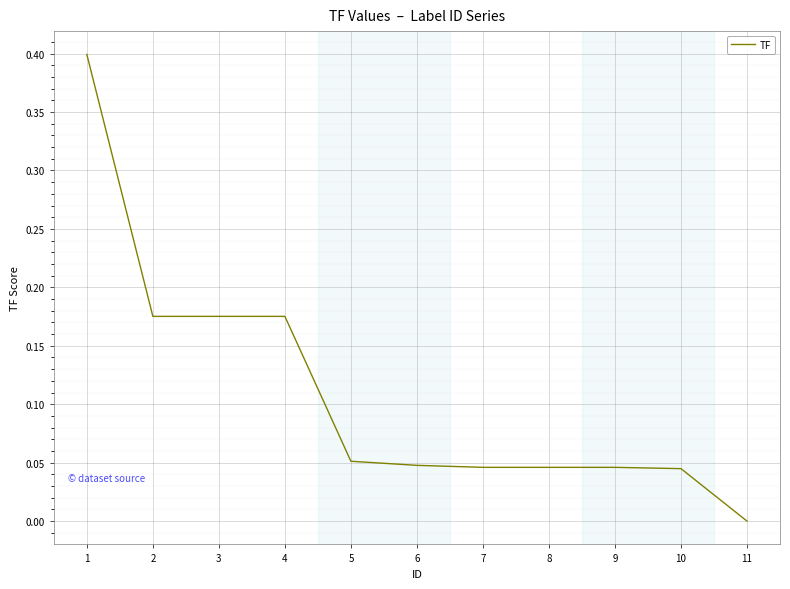

What is the greatest value displayed?

0.4